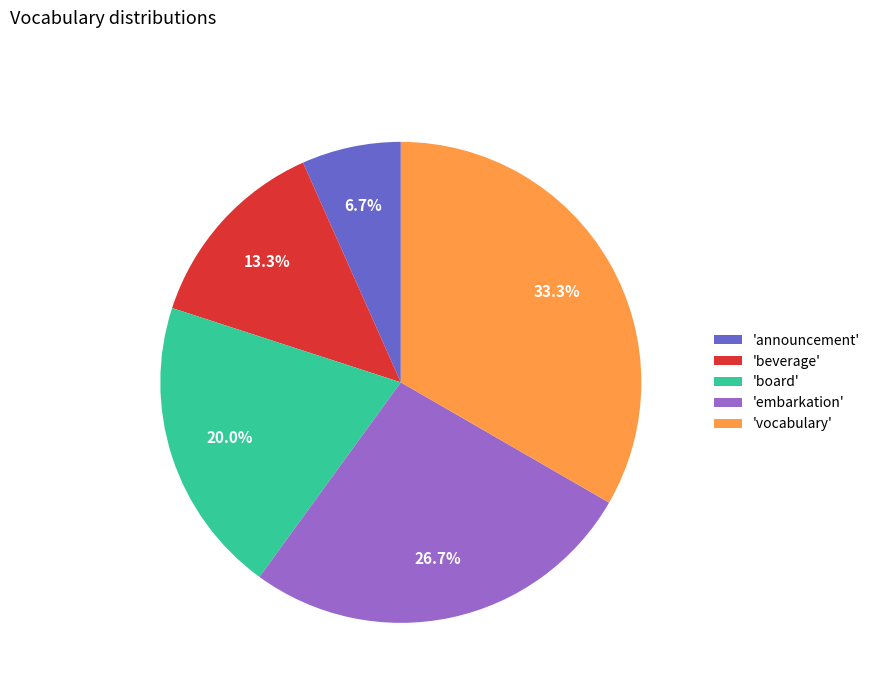

Does 'beverage' account for over 50% of the chart?

No